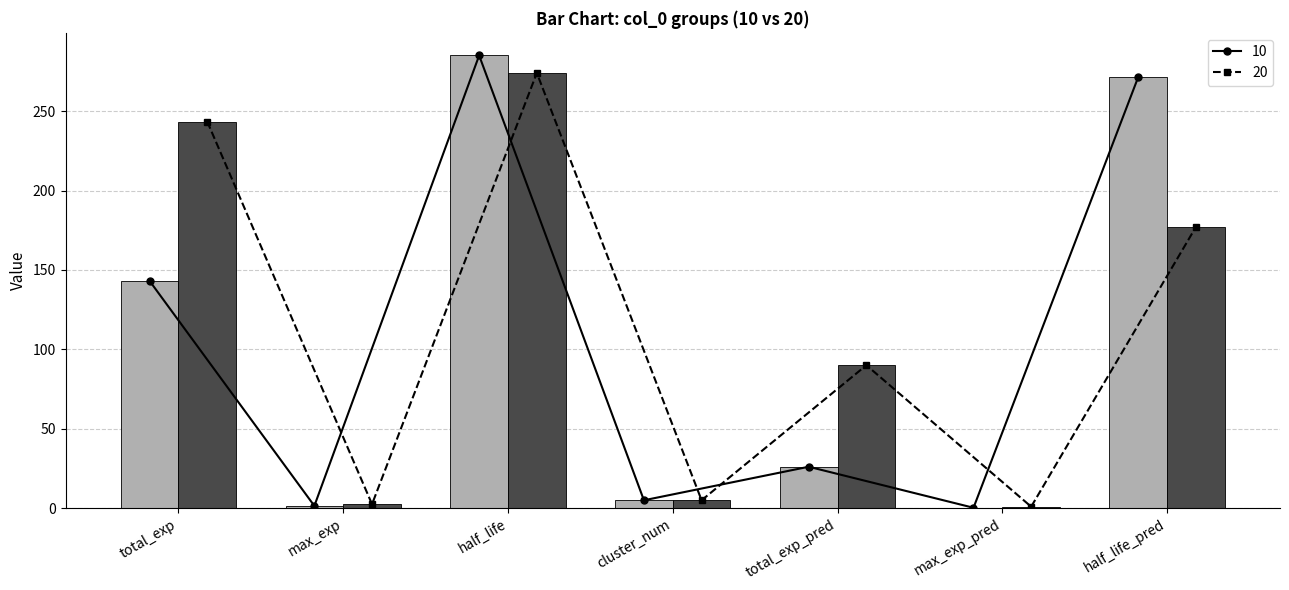

The value of 10 at total_exp is 143.1. True or false?

True